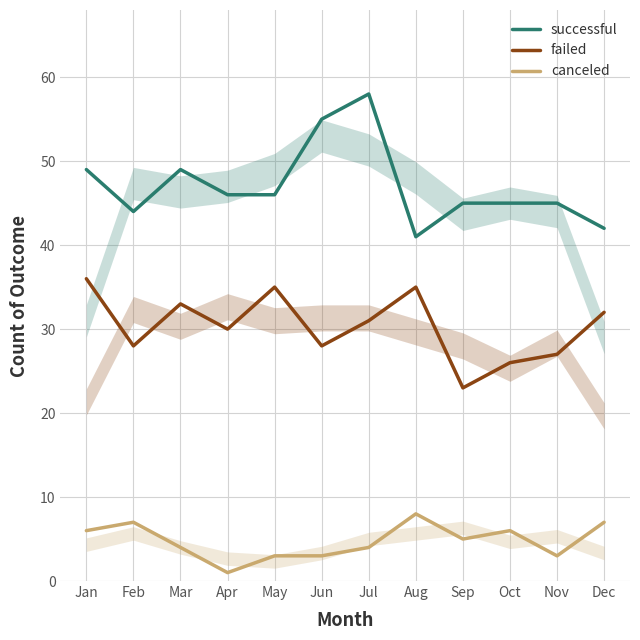

What is the total value across all series at Jun?

86